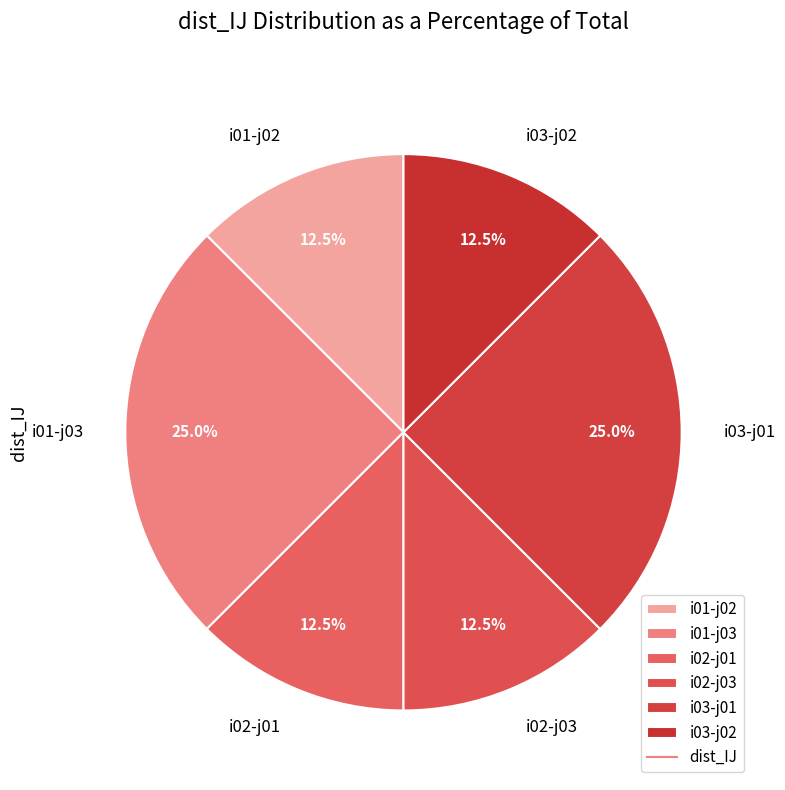

Is there a majority slice in this chart?

No